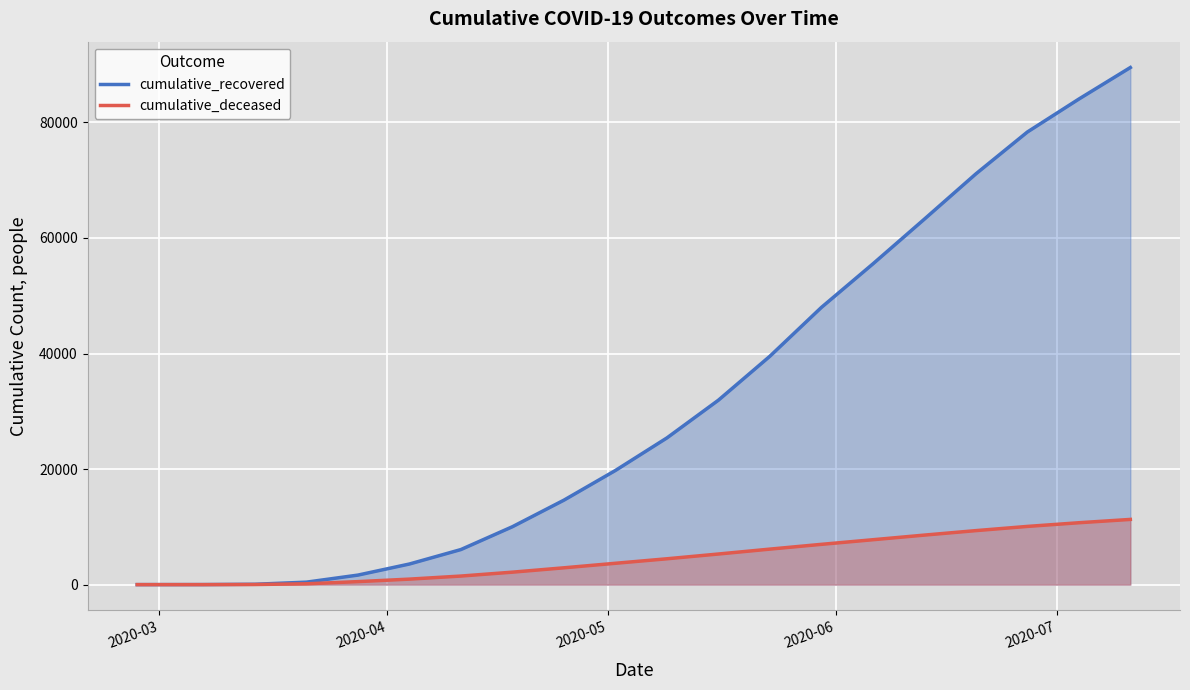

True or false: cumulative_deceased and cumulative_recovered cross at least once.

False